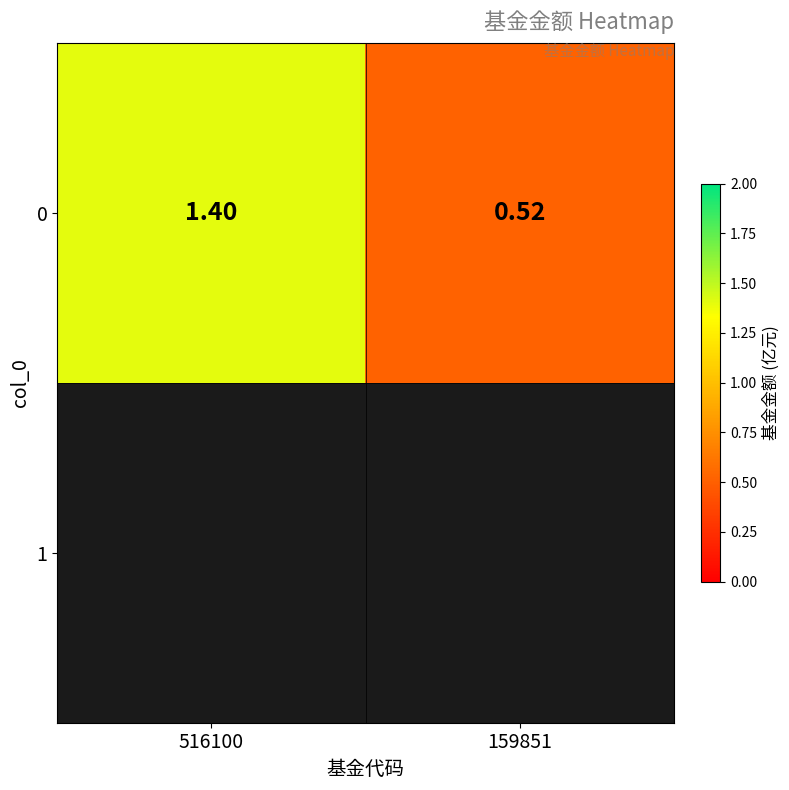

Rank the categories by value from lowest to highest.

159851, 516100